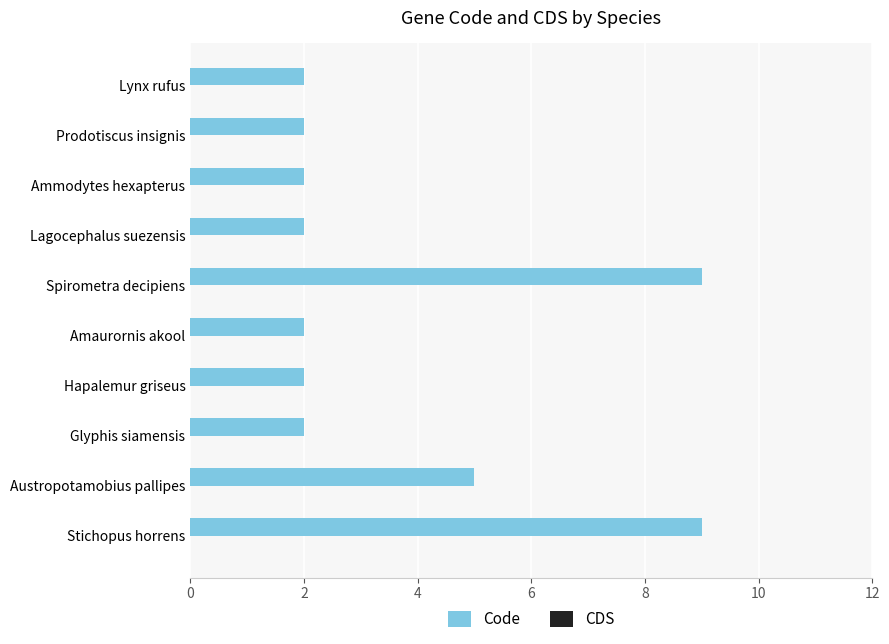

Reading top to bottom, list all the values displayed in this chart.

2	2	2	2	9	2	2	2	5	9